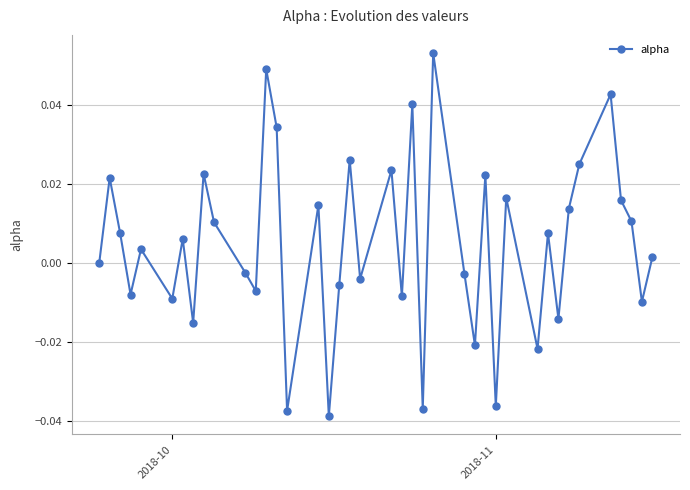

True or false: there are more than 0 points higher than both neighbors.

True